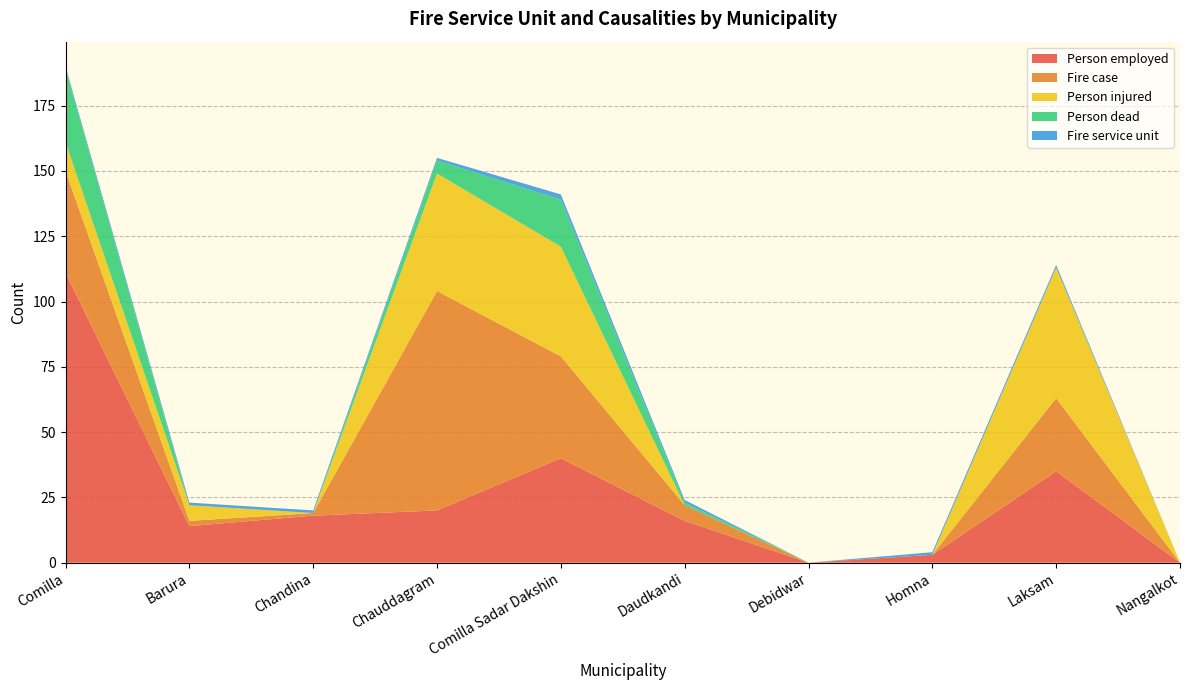

Reading left to right, what are all the values shown in this chart?

Person employed: 111	14	18	20	40	16	0	3	35	0
Fire case: 39	2	1	84	39	6	0	0	28	0
Person injured: 11	6	0	45	42	0	0	0	50	0
Person dead: 28	0	0	5	18	1	0	0	0	0
Fire service unit: 1	1	1	1	2	1	0	1	1	0